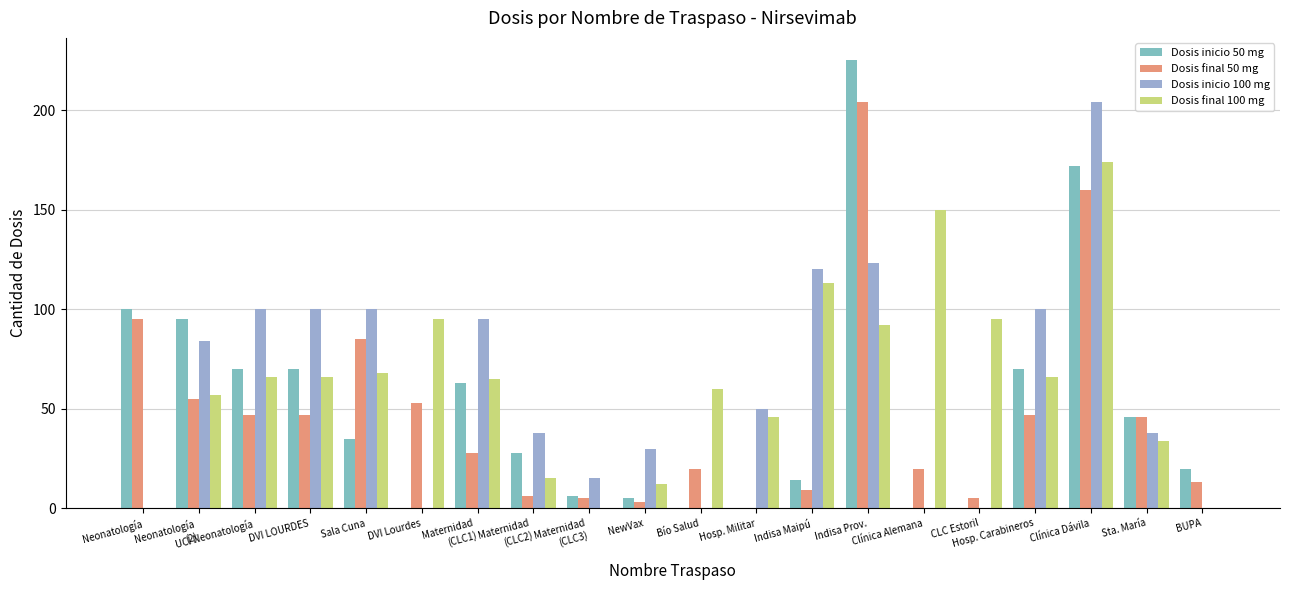

Where does the Dosis inicio 50 mg series first go above 35?

Neonatología